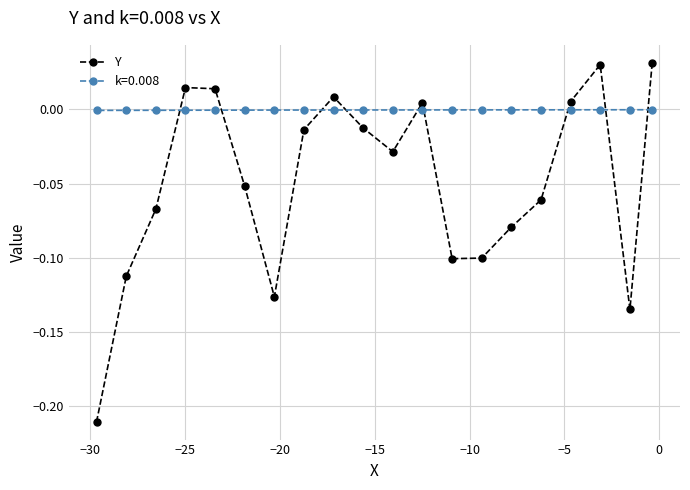

List the series in order of their peak value, highest first.

Y, k=0.008